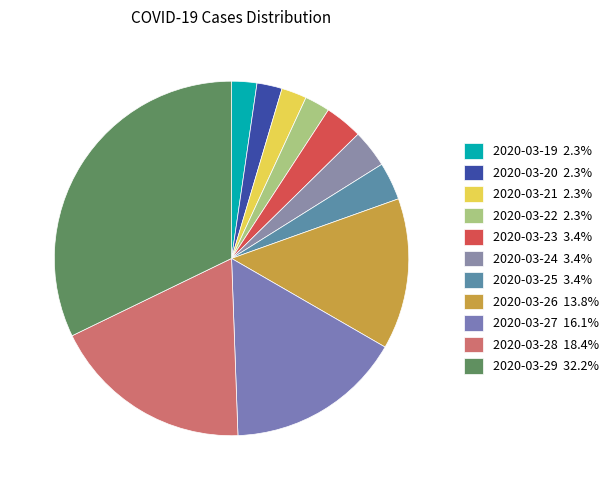

Which has a higher value, 2020-03-27 or 2020-03-22?

2020-03-27